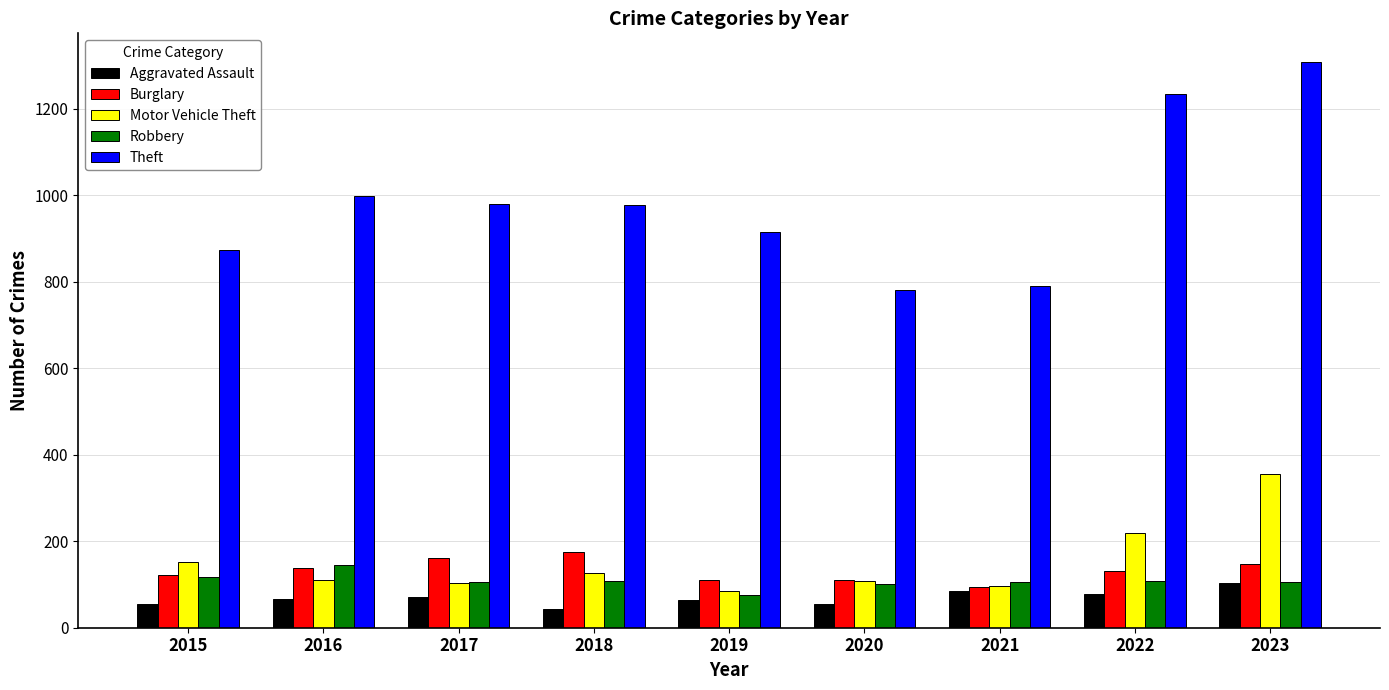

Is the value of Theft at 2015 greater than the value of Burglary at 2016?

Yes